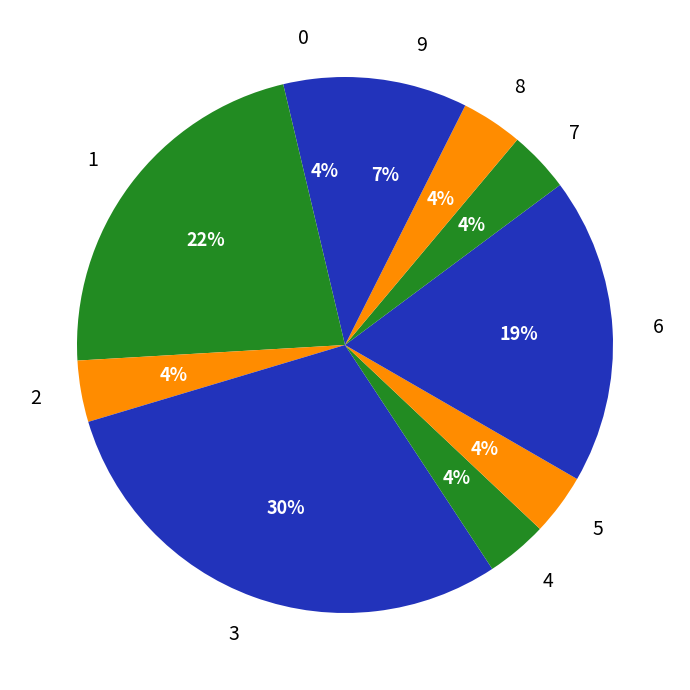

To the nearest percent, what is the average slice percentage?

10%